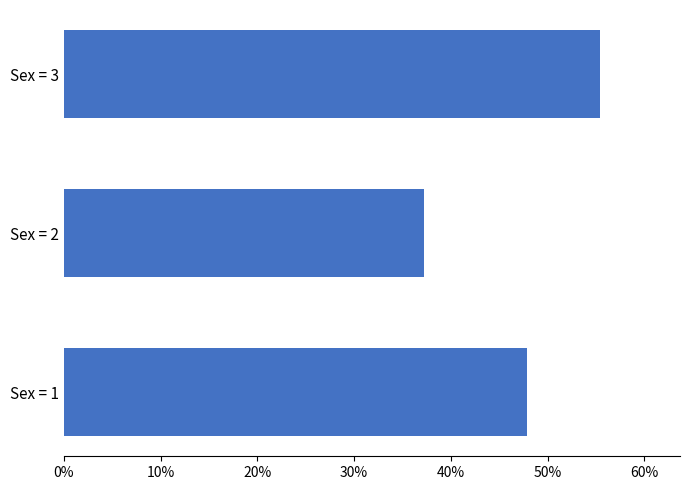

List the labels in order of value, largest first.

Sex = 3, Sex = 1, Sex = 2